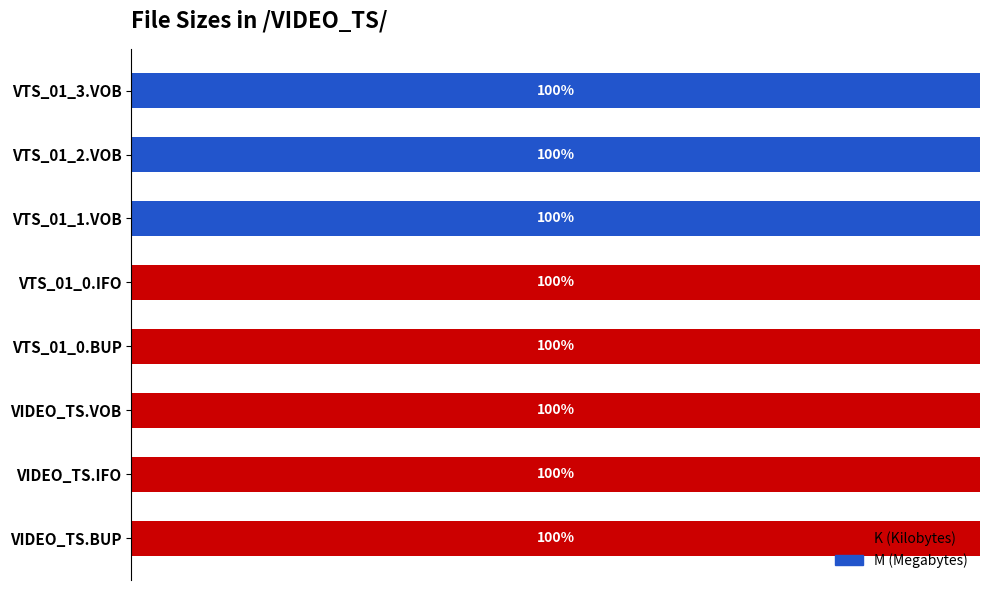

What is the difference between the second highest and second lowest values in the K (Kilobytes) series?

100